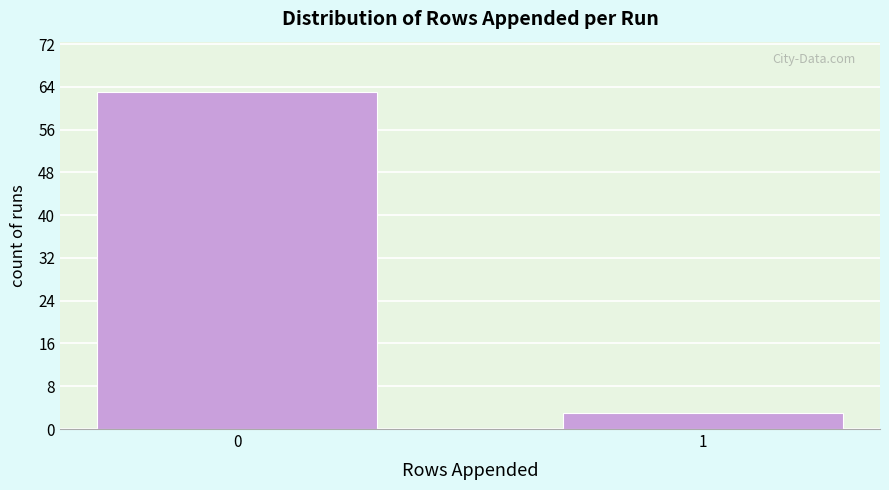

Reading right to left, list all the values displayed in this chart.

3	63